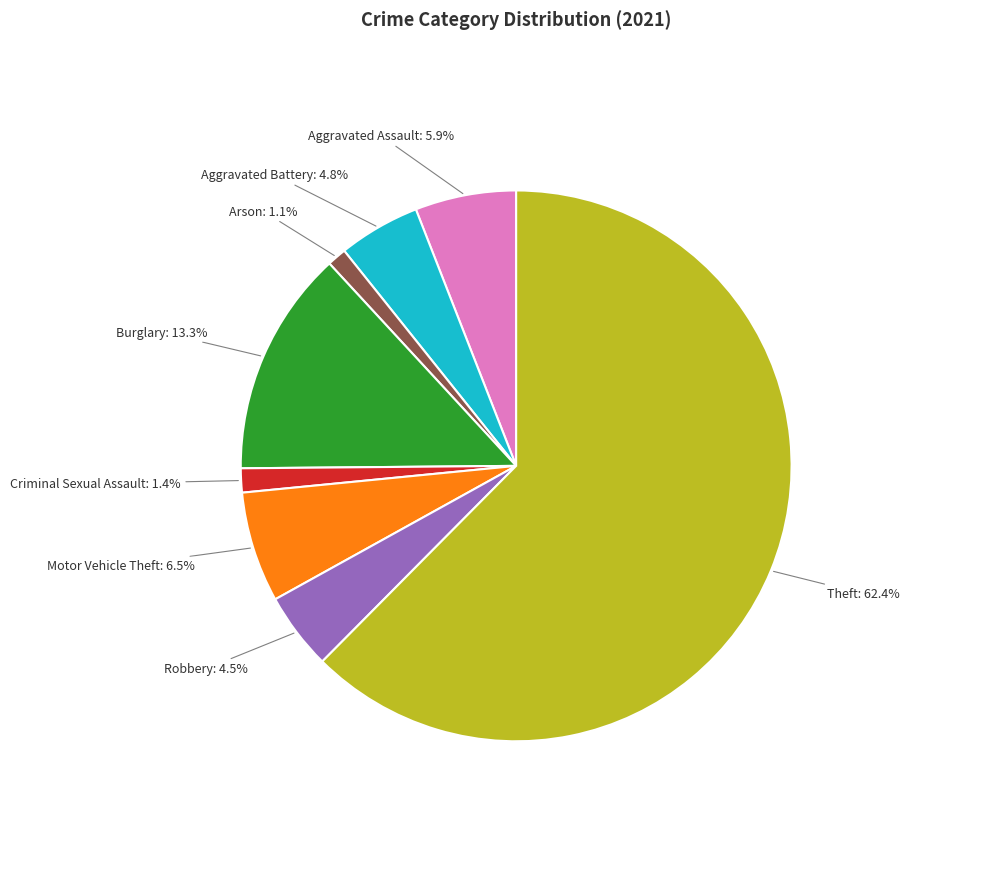

Is there a majority slice in this chart?

Yes